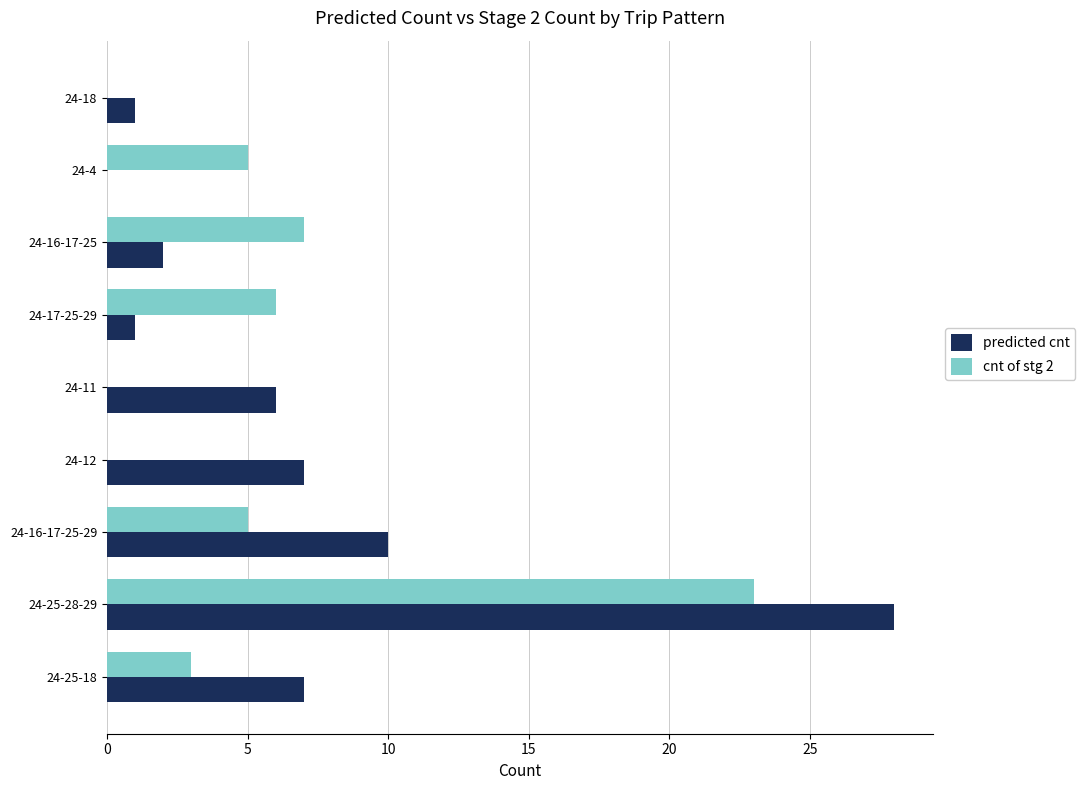

True or false: cnt of stg 2 has a value of 8 at 24-4.

False